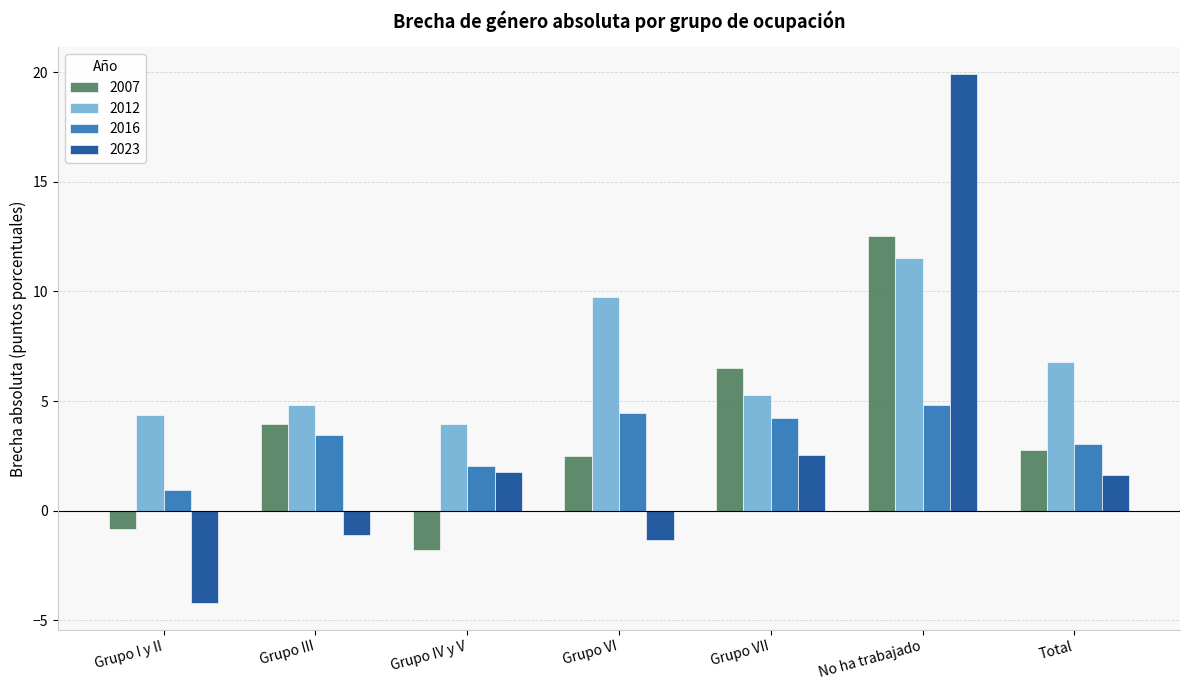

Which category has the highest value across all series?

No ha trabajado